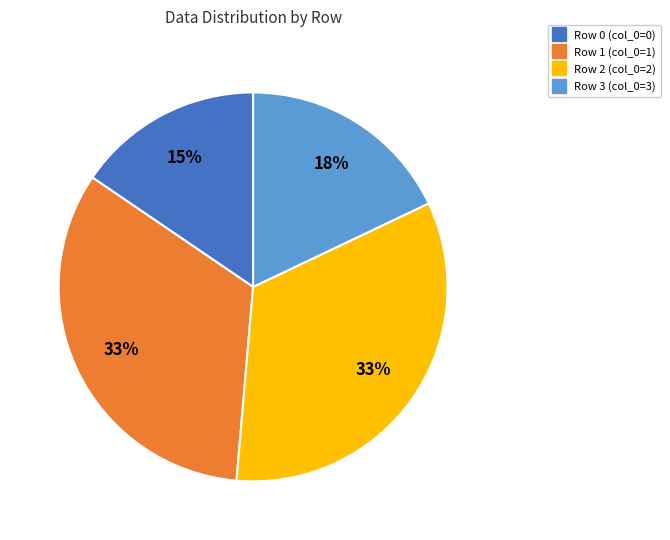

To the nearest percent, what is the difference between the largest and smallest slice percentages?

18%